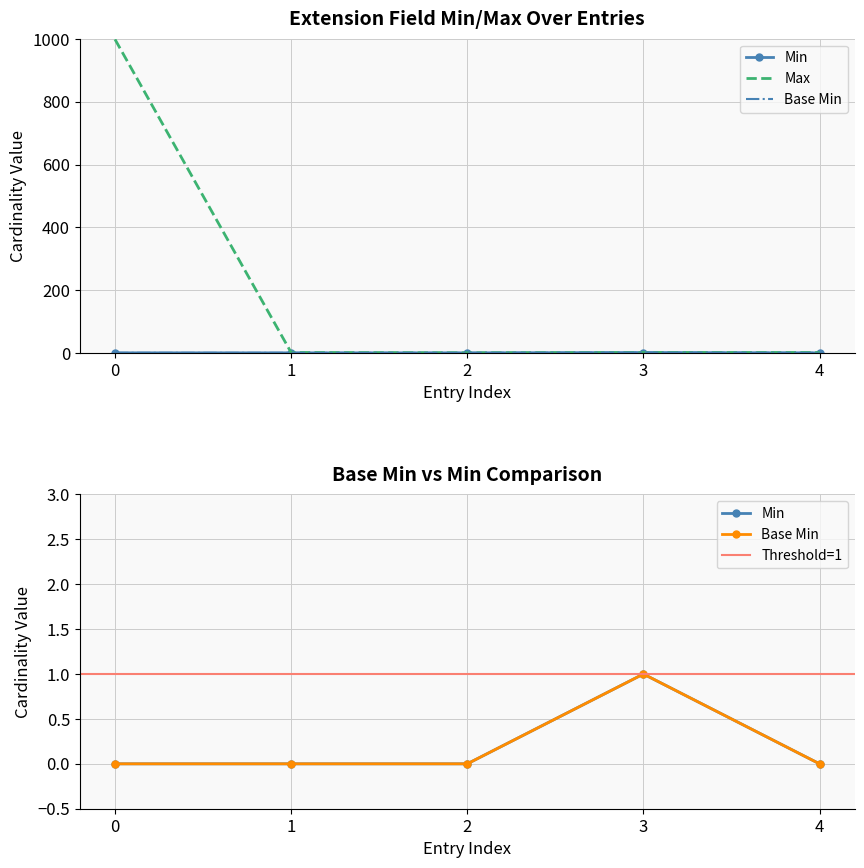

True or false: Base Min and Min cross at least once.

False